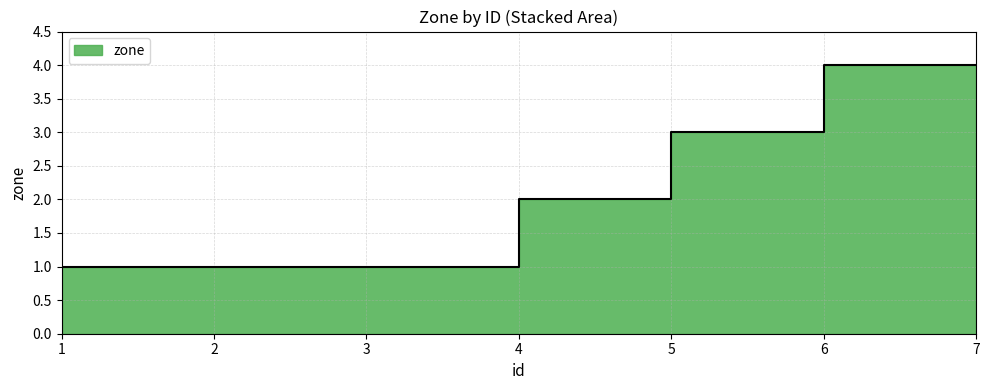

Reading left to right, transcribe all the data shown in this chart.

1	1	1	2	3	4	4